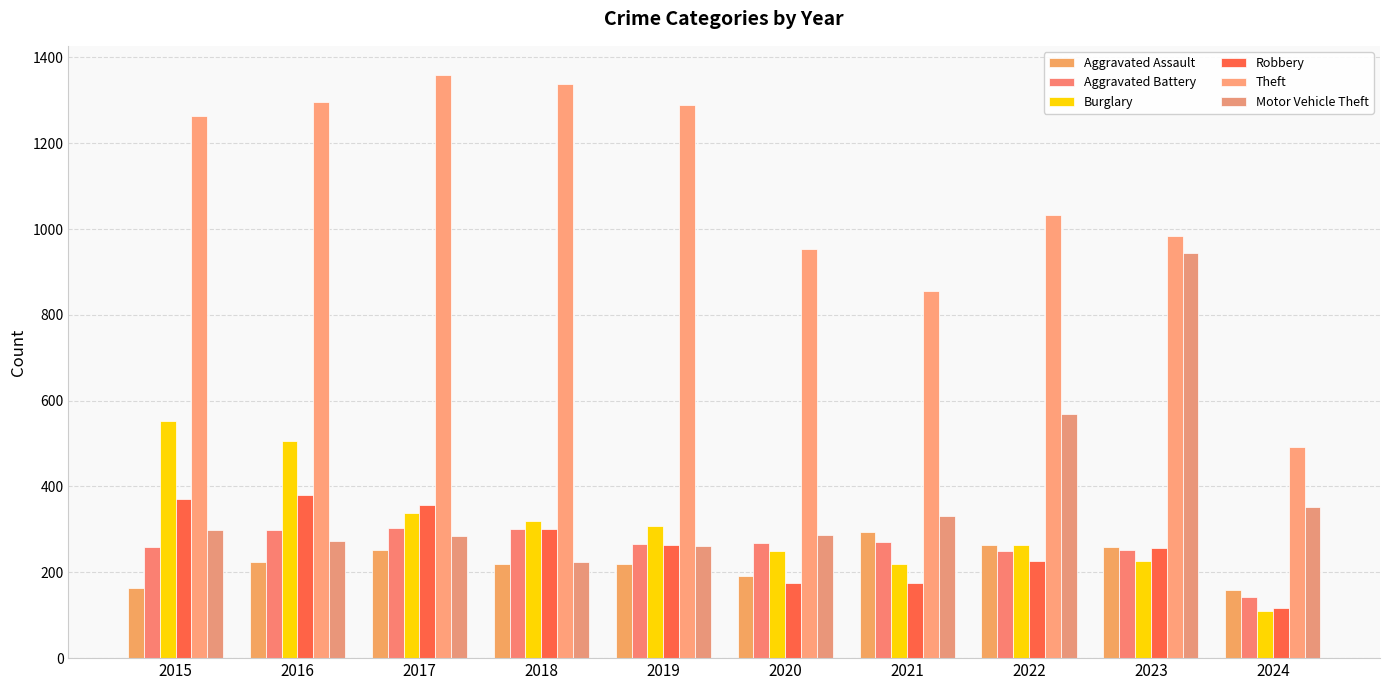

Are the bars grouped side by side (vs. stacked)?

Yes